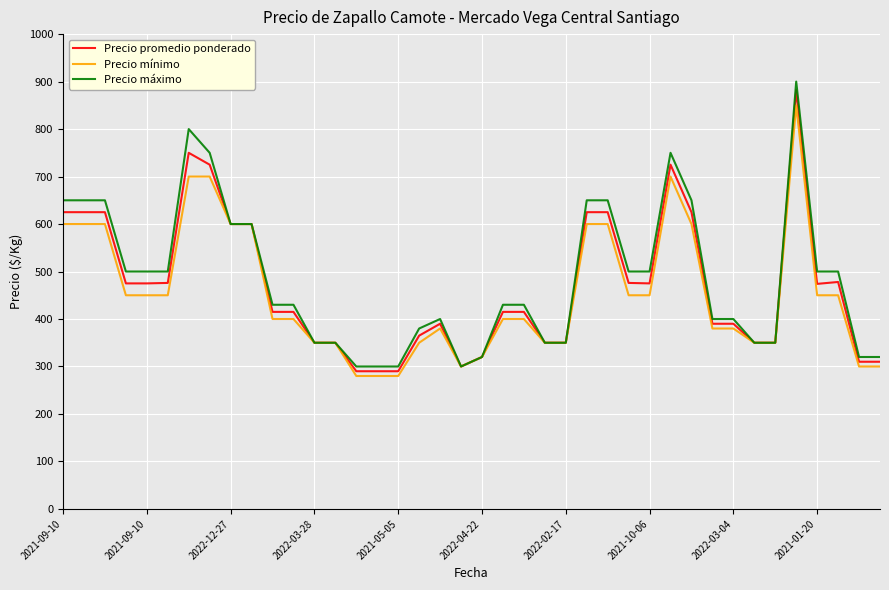

Which series has the largest range (max minus min)?

Precio máximo